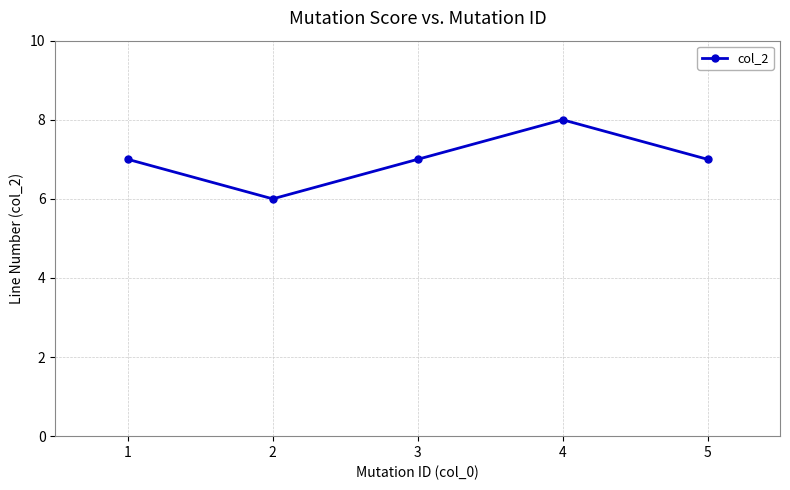

How many points are higher than both their immediate neighbors (excluding endpoints)?

1